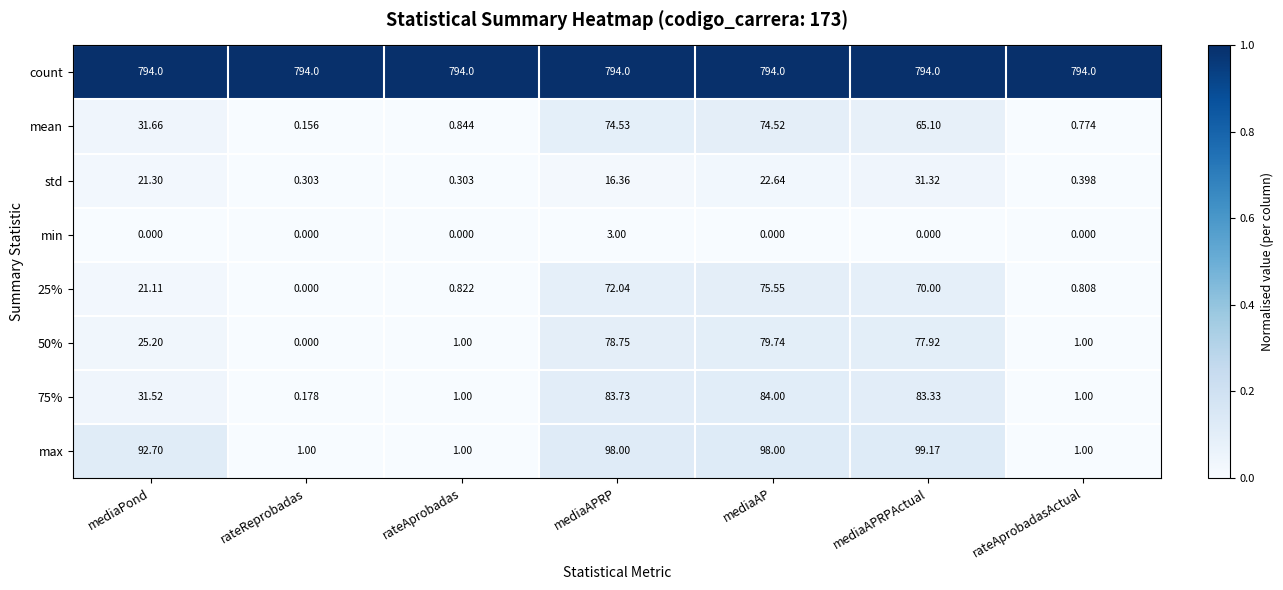

What is the spread (max minus min) of values at rateAprobadasActual?

794.0